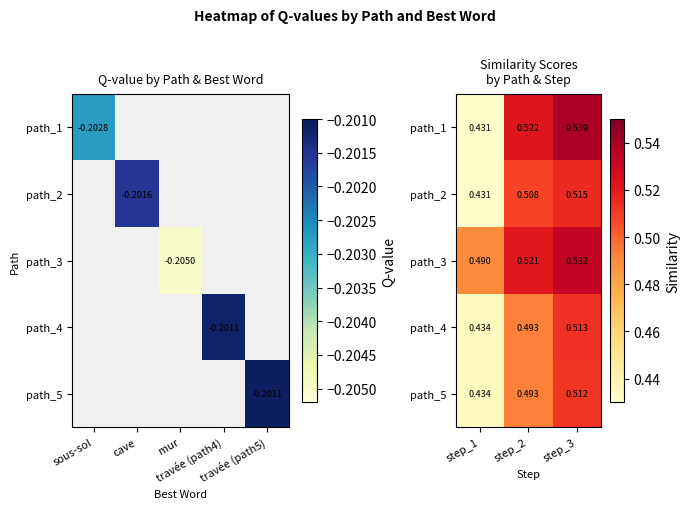

Which series has the largest total across all categories?

path_3